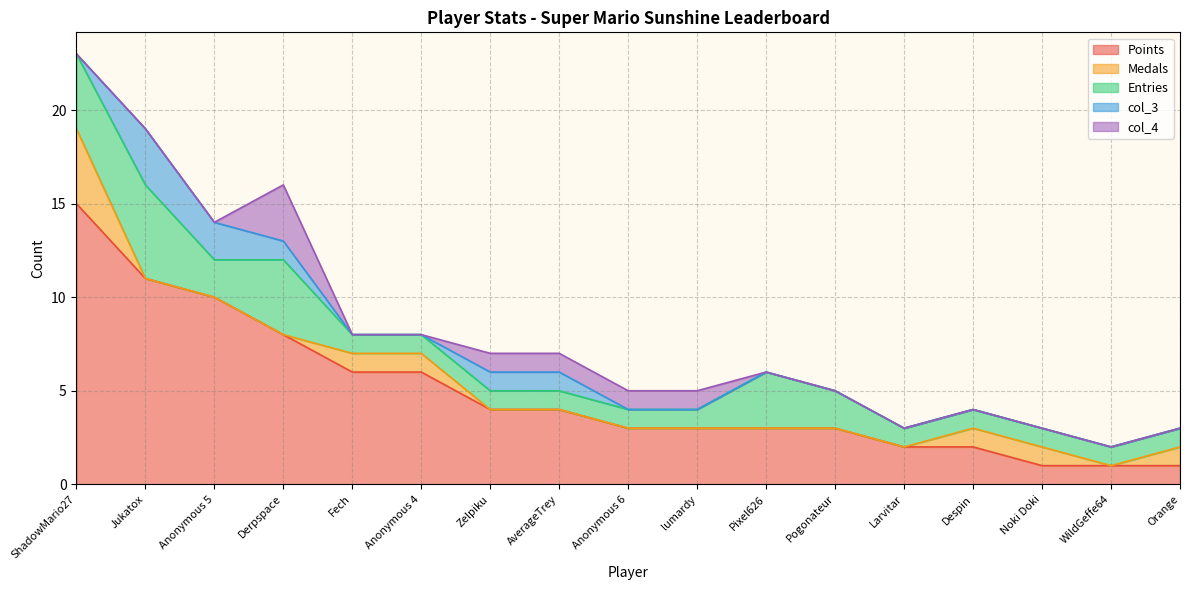

What is the maximum value shown in the chart?

15